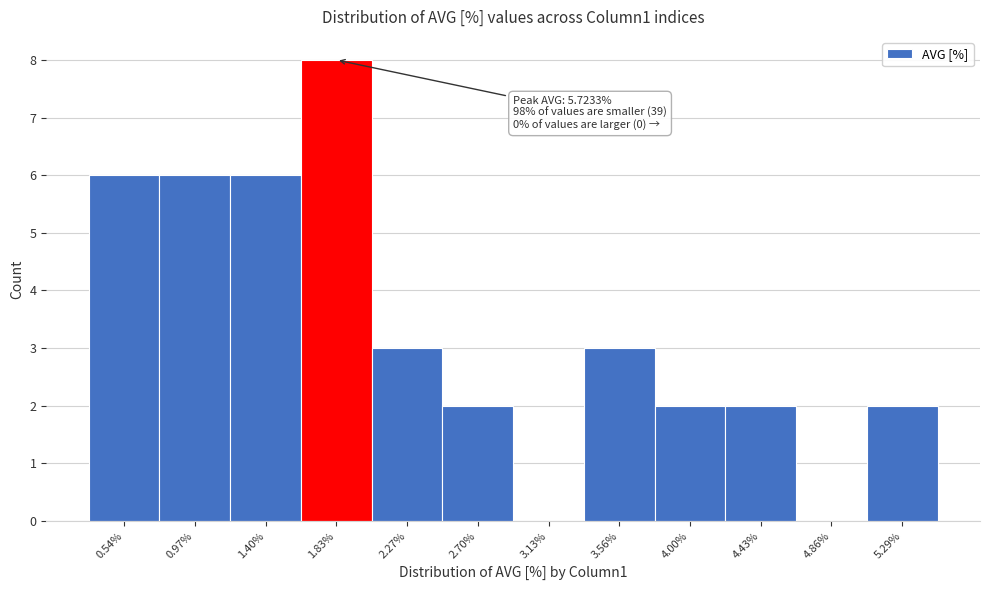

Reading left to right, extract all data points from this chart.

0.54%=6	0.97%=6	1.40%=6	1.83%=8	2.27%=3	2.70%=2	3.13%=0	3.56%=3	4.00%=2	4.43%=2	4.86%=0	5.29%=2